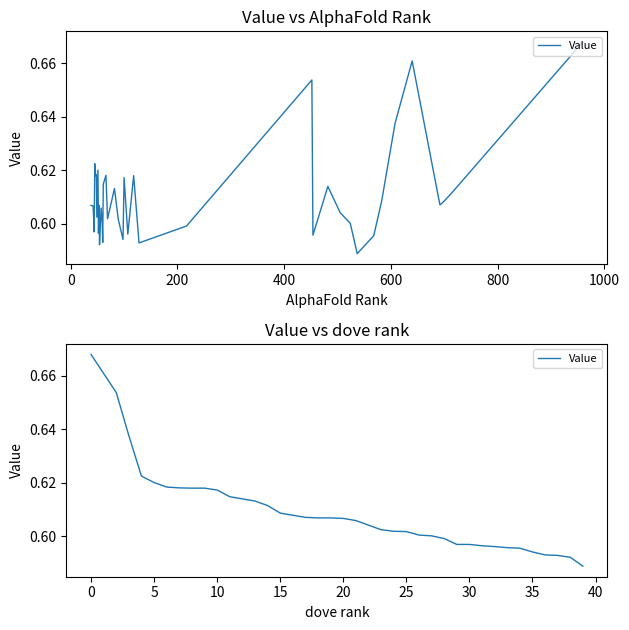

What is the label of the 16th point from the right?

24